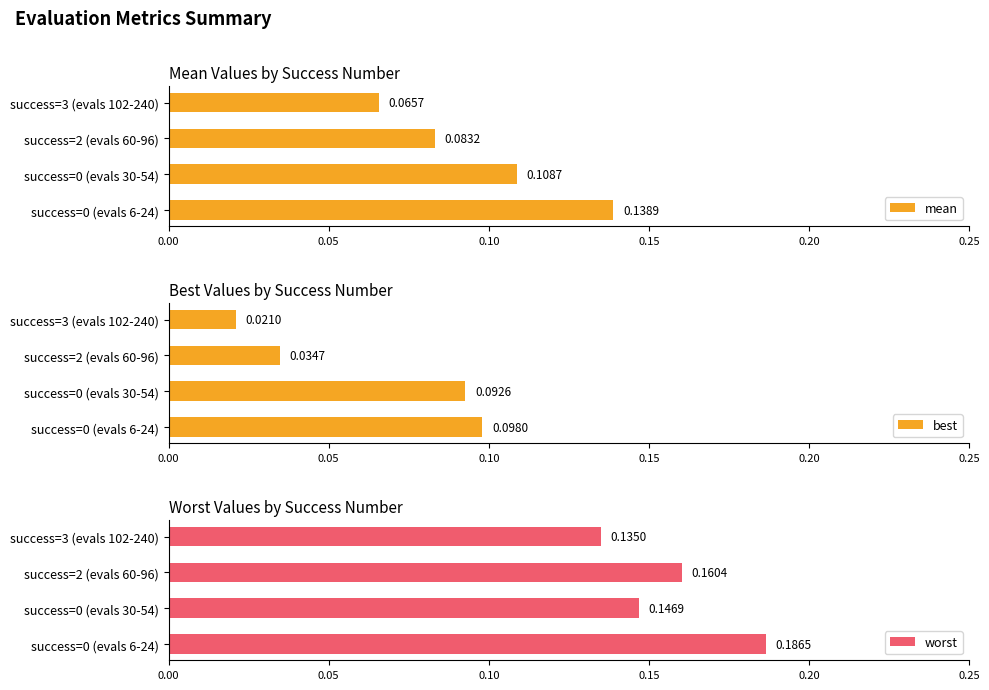

List the series in order of their peak value, lowest first.

best, mean, worst